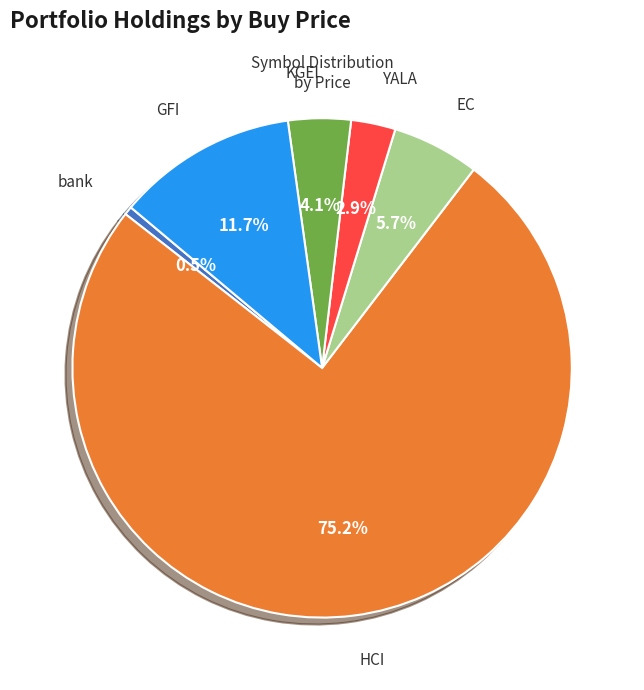

To the nearest percent, what is the difference between the largest and smallest slice percentages?

75%